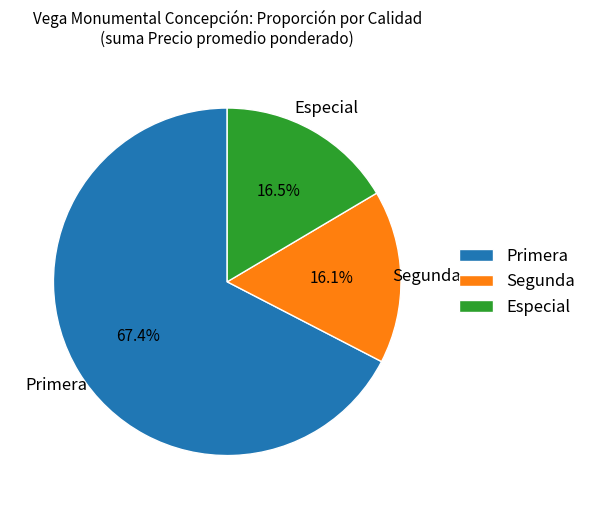

Which has a higher value, Primera or Segunda?

Primera